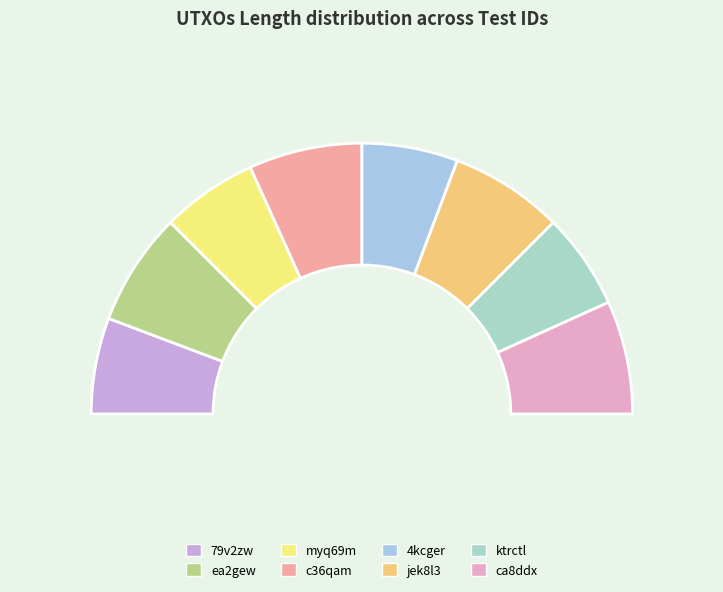

Does any single category account for the majority?

No